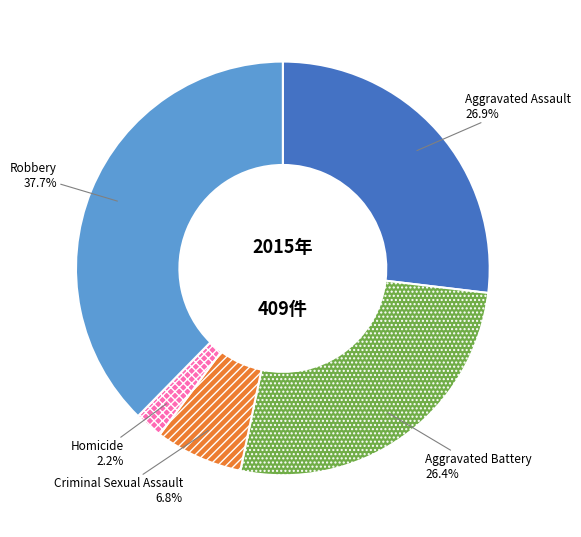

Is it true that Criminal Sexual Assault is 1% of the pie?

False